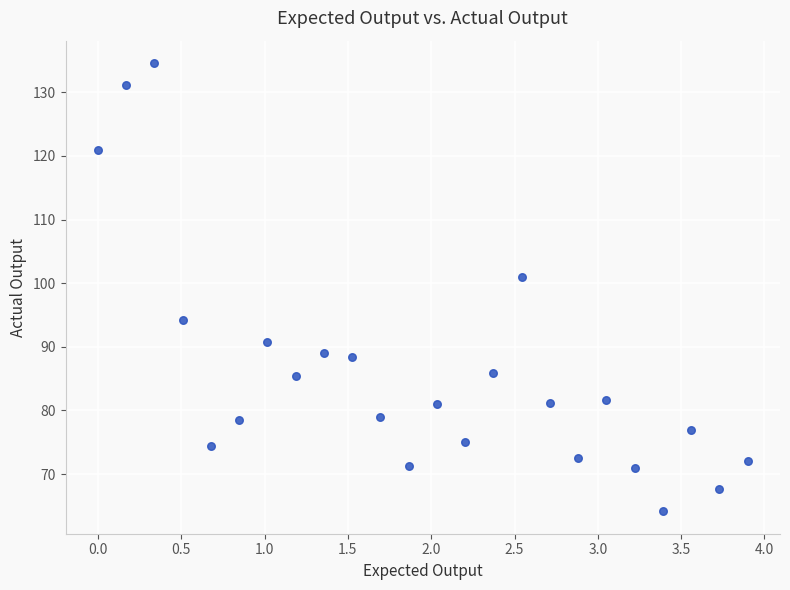

What is the range of X values (max minus min)?

3.9